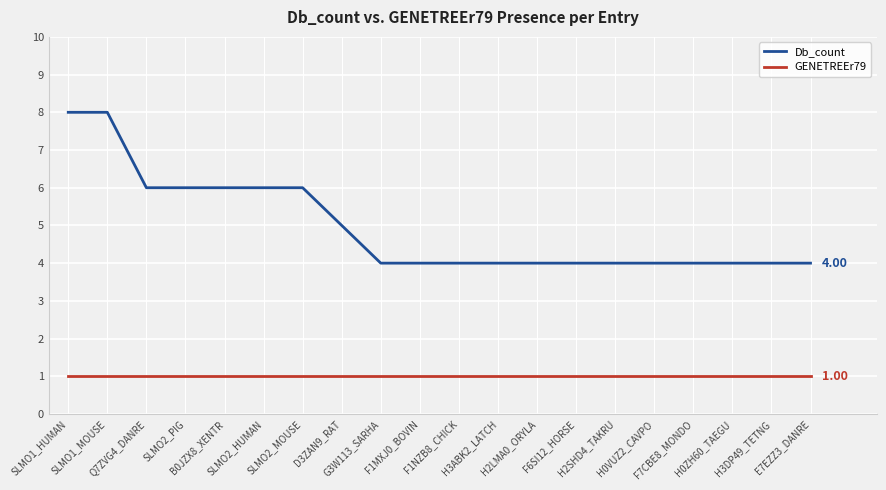

What is the total value across all series at H2LMA0_ORYLA?

5